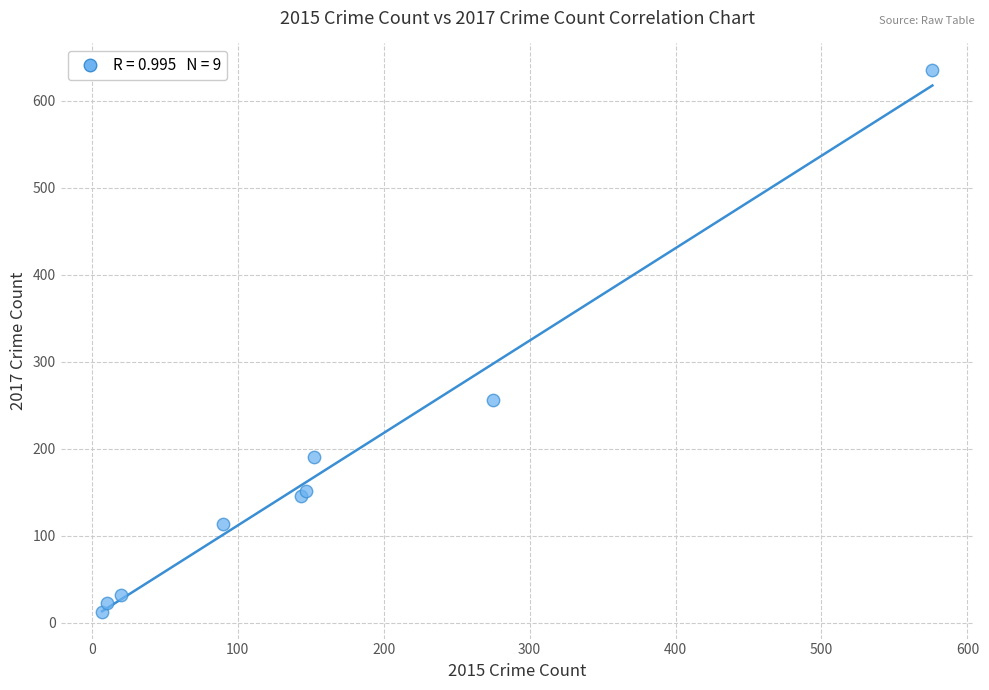

What Y value in the scatter plot is closest to 324?

256